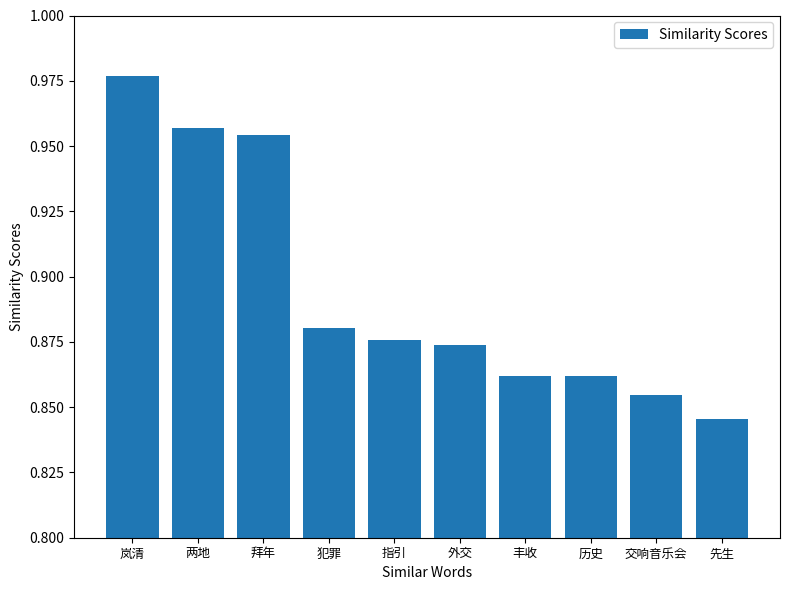

Which label corresponds to the smallest value in the chart?

先生